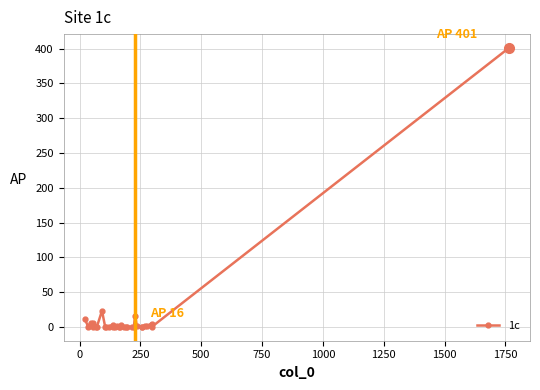

Does the chart have visible grid lines?

Yes